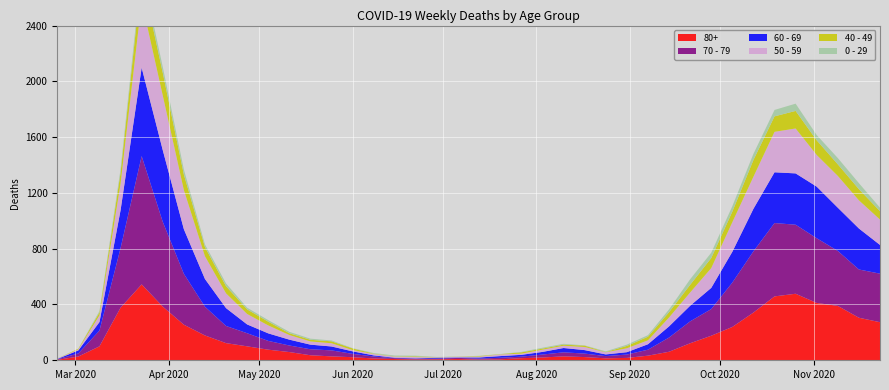

Reading right to left, extract all data points from this chart.

80+: 273	305	390	411	477	458	342	239	176	122	61	33	17	14	23	28	20	15	7	5	9	7	6	9	13	22	28	36	59	76	100	123	178	255	385	544	377	100	27	3
70 - 79: 348	346	394	464	495	526	439	318	191	157	102	43	24	16	25	29	21	11	11	7	8	5	5	6	14	24	43	43	47	63	94	123	206	365	608	920	427	113	22	4
60 - 69: 206	294	310	370	368	364	305	221	152	112	80	39	17	12	25	31	19	13	12	8	3	6	3	3	8	18	28	33	42	54	63	128	199	320	514	634	272	61	22	2
50 - 59: 182	202	228	227	322	290	230	212	142	95	64	28	28	15	22	16	16	8	12	6	5	3	9	8	10	9	23	23	33	57	75	106	163	281	392	475	190	48	7	3
40 - 49: 60	80	83	105	126	111	120	76	72	55	38	26	17	2	10	8	8	10	2	4	1	1	5	2	3	12	14	12	13	27	33	51	66	111	163	183	79	21	5	0
0 - 29: 25	43	45	38	52	46	44	39	38	40	20	11	9	5	2	6	6	3	1	2	1	2	5	6	4	2	6	8	10	11	12	20	19	36	42	47	25	10	0	1